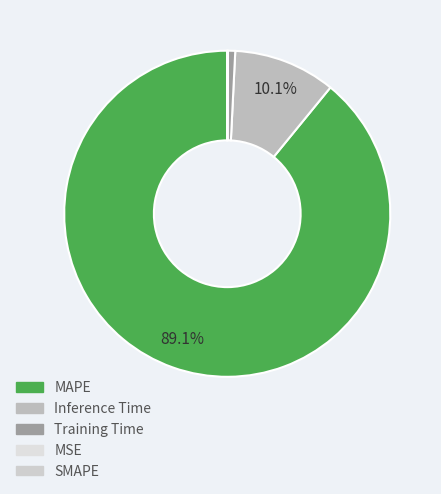

To the nearest percent, what is the combined percentage of MAPE and MSE?

89%